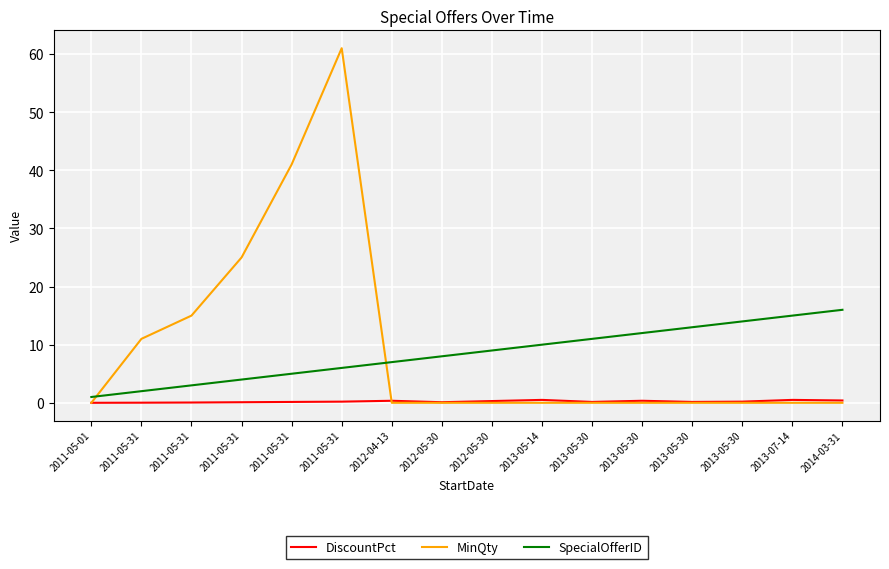

Where do DiscountPct and MinQty first cross each other?

2011-05-31 and 2012-04-13